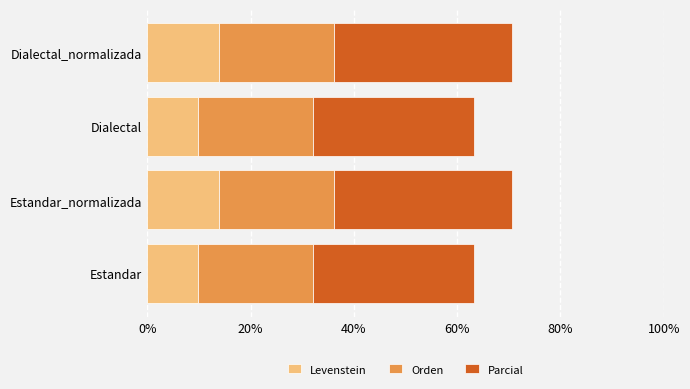

What is the sum of the Levenstein values at Dialectal_normalizada and Dialectal?

23.8